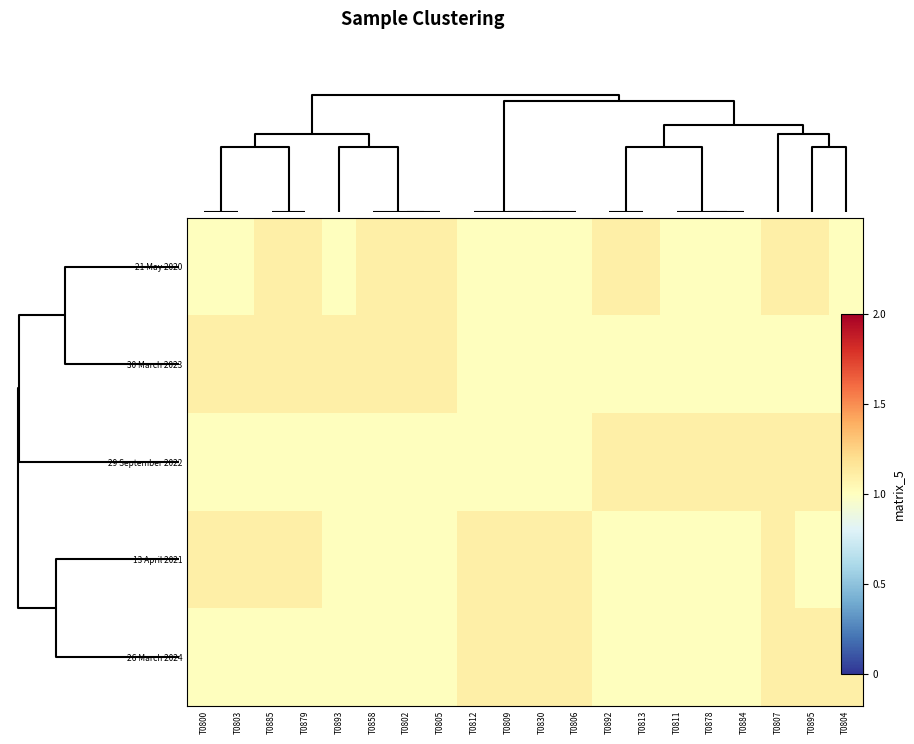

List the series in order of their peak value, highest first.

21 May 2020, 30 March 2023, 29 September 2022, 13 April 2021, 26 March 2024